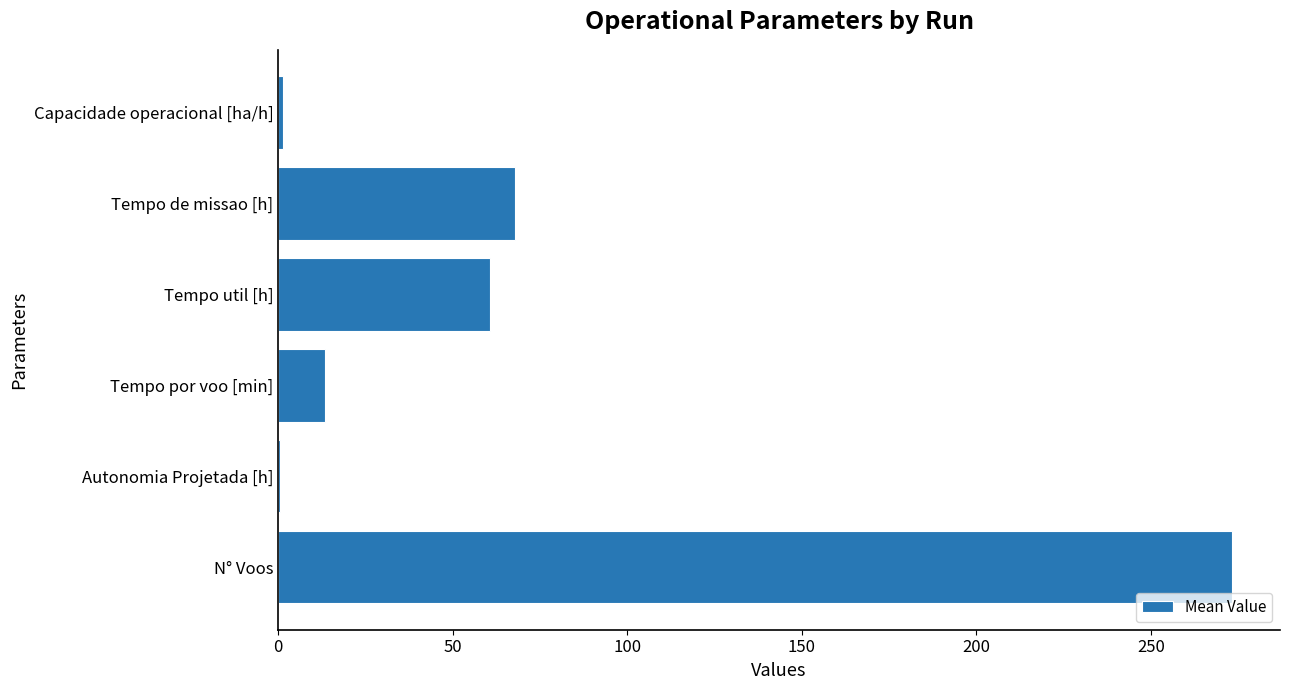

What is the approximate value at Tempo por voo [min]?

13.4